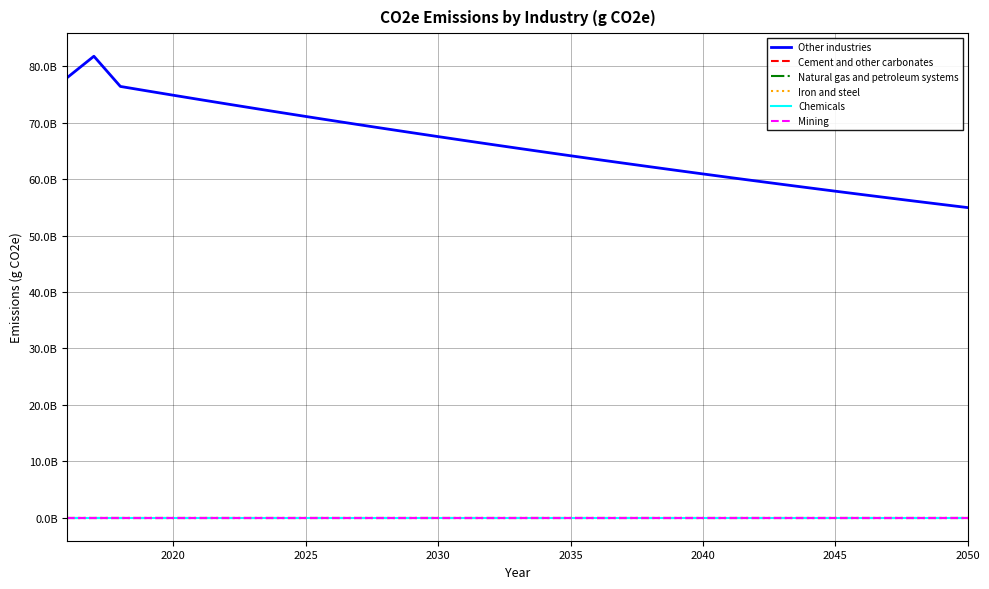

Reading left to right, extract all data points from this chart.

Other industries: 78038450807.6	81799340003.2	76446194992.9	75662291668.1	74886426734.6	74118517764.1	73358483173.7	72606242217.0	71861714975.6	71124822350.7	70395486054.5	69673628602.1	68959173303.0	68252044253.2	67552166327.1	66859465169.3	66173867187.1	65495299542.2	64823690143.3	64158967638.4	63501061407.1	62849901553.2	62205418897.2	61567544969.1	60936212000.8	60311352919.4	59692901339.4	59080791556.5	58474958539.8	57875337925.3	57281866009.2	56694479740.8	56113116715.9	55537715170.3	54968213973.1
Cement and other carbonates: 0.0	0.0	0.0	0.0	0.0	0.0	0.0	0.0	0.0	0.0	0.0	0.0	0.0	0.0	0.0	0.0	0.0	0.0	0.0	0.0	0.0	0.0	0.0	0.0	0.0	0.0	0.0	0.0	0.0	0.0	0.0	0.0	0.0	0.0	0.0
Natural gas and petroleum systems: 0.0	0.0	0.0	0.0	0.0	0.0	0.0	0.0	0.0	0.0	0.0	0.0	0.0	0.0	0.0	0.0	0.0	0.0	0.0	0.0	0.0	0.0	0.0	0.0	0.0	0.0	0.0	0.0	0.0	0.0	0.0	0.0	0.0	0.0	0.0
Iron and steel: 0.0	0.0	0.0	0.0	0.0	0.0	0.0	0.0	0.0	0.0	0.0	0.0	0.0	0.0	0.0	0.0	0.0	0.0	0.0	0.0	0.0	0.0	0.0	0.0	0.0	0.0	0.0	0.0	0.0	0.0	0.0	0.0	0.0	0.0	0.0
Chemicals: 0.0	0.0	0.0	0.0	0.0	0.0	0.0	0.0	0.0	0.0	0.0	0.0	0.0	0.0	0.0	0.0	0.0	0.0	0.0	0.0	0.0	0.0	0.0	0.0	0.0	0.0	0.0	0.0	0.0	0.0	0.0	0.0	0.0	0.0	0.0
Mining: 0.0	0.0	0.0	0.0	0.0	0.0	0.0	0.0	0.0	0.0	0.0	0.0	0.0	0.0	0.0	0.0	0.0	0.0	0.0	0.0	0.0	0.0	0.0	0.0	0.0	0.0	0.0	0.0	0.0	0.0	0.0	0.0	0.0	0.0	0.0